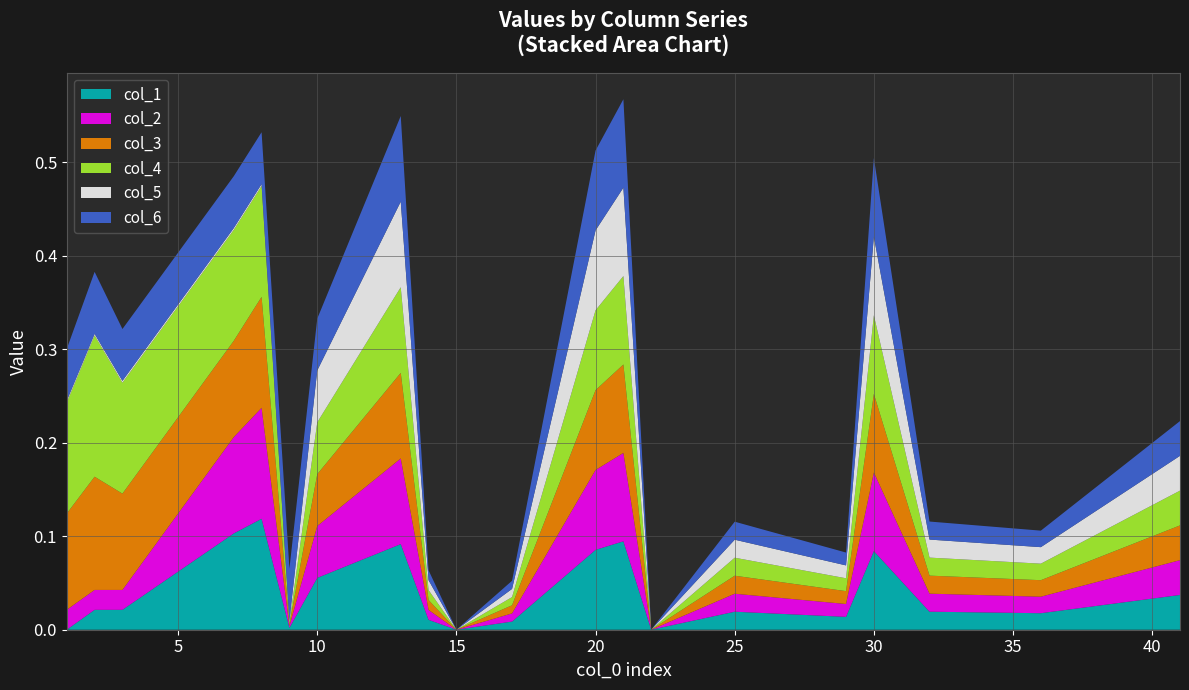

Reading left to right, list all the values displayed in this chart.

col_1: 1=0.0	2=0.0	3=0.0	7=0.1	8=0.1	9=0.0	10=0.1	13=0.1	14=0.0	15=0.0	17=0.0	20=0.1	21=0.1	22=0.0	25=0.0	29=0.0	30=0.1	32=0.0	36=0.0	41=0.0
col_2: 1=0.0	2=0.0	3=0.0	7=0.1	8=0.1	9=0.0	10=0.1	13=0.1	14=0.0	15=0.0	17=0.0	20=0.1	21=0.1	22=0.0	25=0.0	29=0.0	30=0.1	32=0.0	36=0.0	41=0.0
col_3: 1=0.1	2=0.1	3=0.1	7=0.1	8=0.1	9=0.0	10=0.1	13=0.1	14=0.0	15=0.0	17=0.0	20=0.1	21=0.1	22=0.0	25=0.0	29=0.0	30=0.1	32=0.0	36=0.0	41=0.0
col_4: 1=0.1	2=0.2	3=0.1	7=0.1	8=0.1	9=0.0	10=0.1	13=0.1	14=0.0	15=0.0	17=0.0	20=0.1	21=0.1	22=0.0	25=0.0	29=0.0	30=0.1	32=0.0	36=0.0	41=0.0
col_5: 1=0.0	2=0.0	3=0.0	7=0.0	8=0.0	9=0.0	10=0.1	13=0.1	14=0.0	15=0.0	17=0.0	20=0.1	21=0.1	22=0.0	25=0.0	29=0.0	30=0.1	32=0.0	36=0.0	41=0.0
col_6: 1=0.1	2=0.1	3=0.1	7=0.1	8=0.1	9=0.1	10=0.1	13=0.1	14=0.0	15=0.0	17=0.0	20=0.1	21=0.1	22=0.0	25=0.0	29=0.0	30=0.1	32=0.0	36=0.0	41=0.0